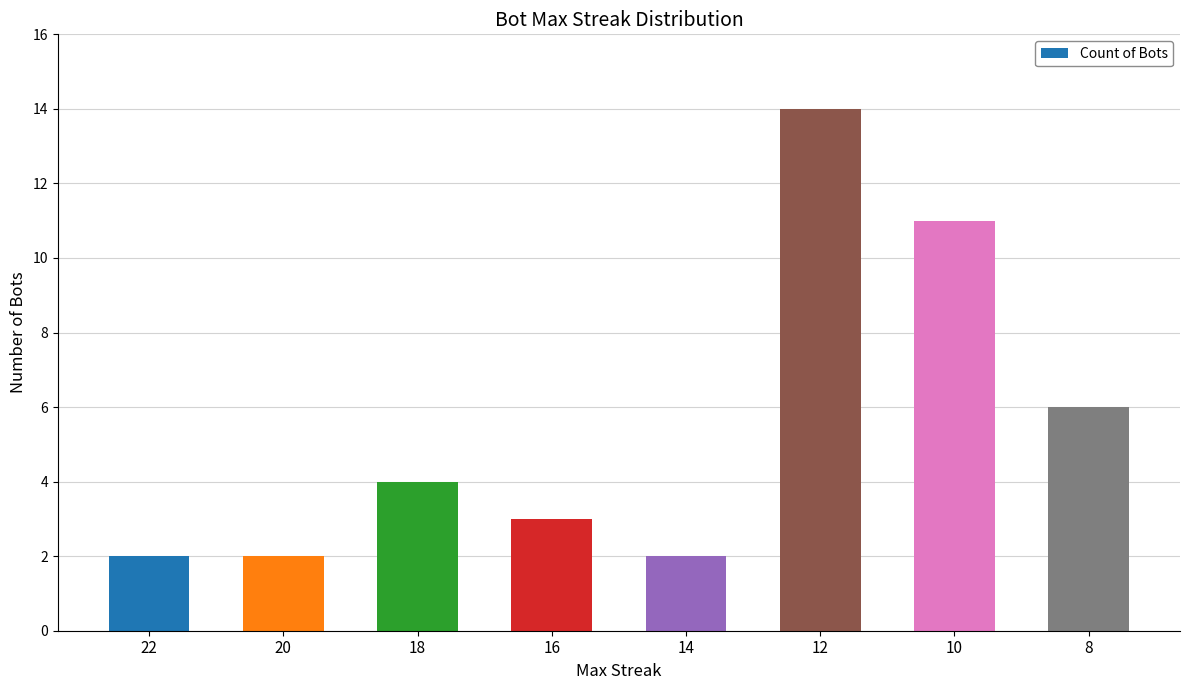

The value at 8 is 10. True or false?

False